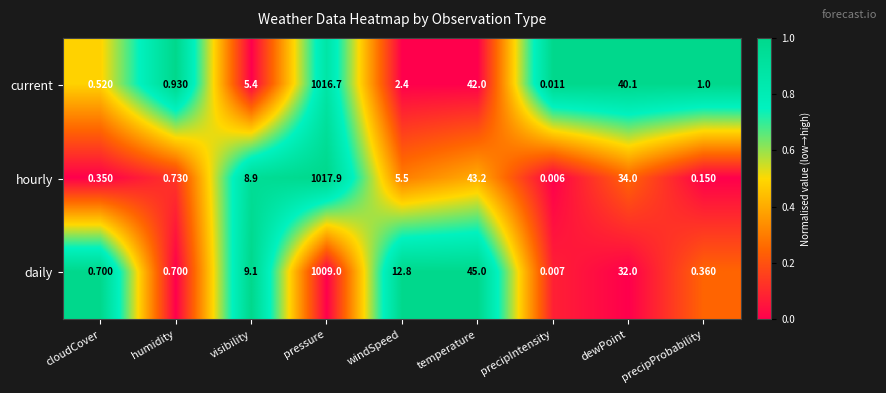

Which category has the lowest value across all series?

precipIntensity